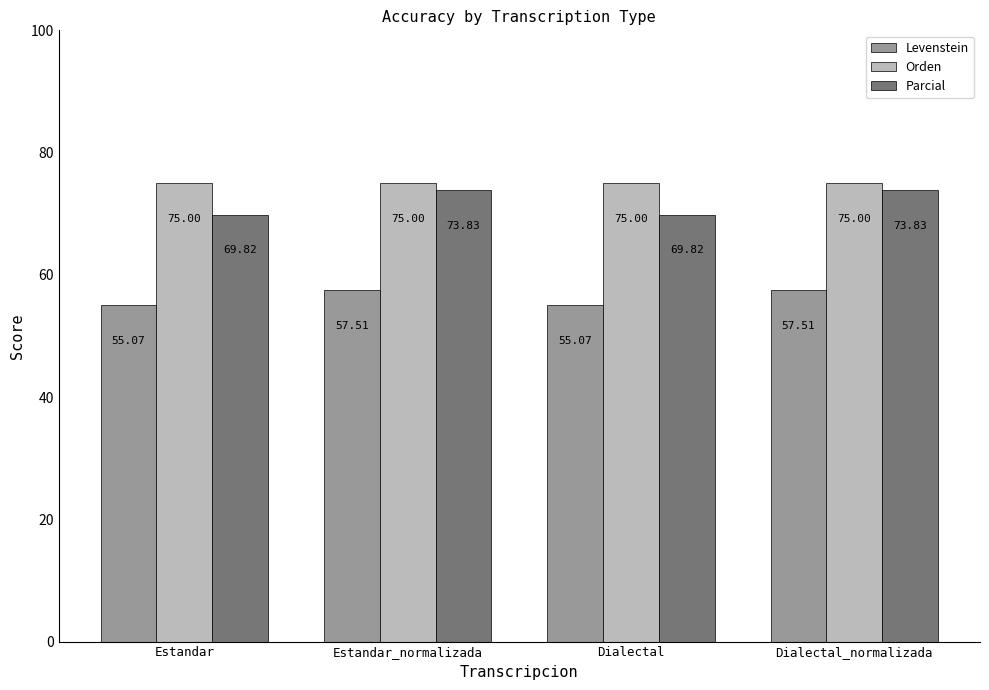

At which label does Levenstein first exceed 57?

Estandar_normalizada